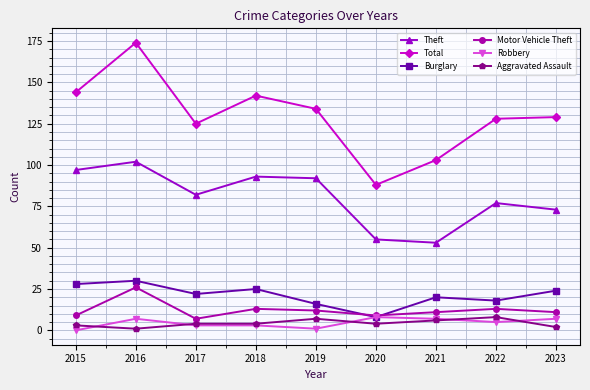

Count the Robbery values in the range 3 to 7.

6